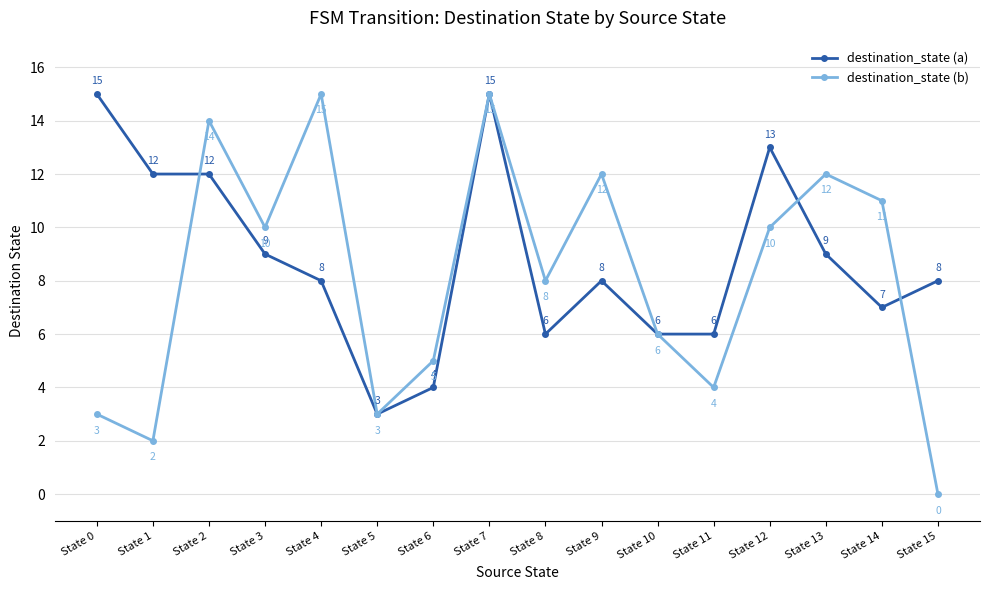

At which category does destination_state (b) reach its first local valley?

State 1